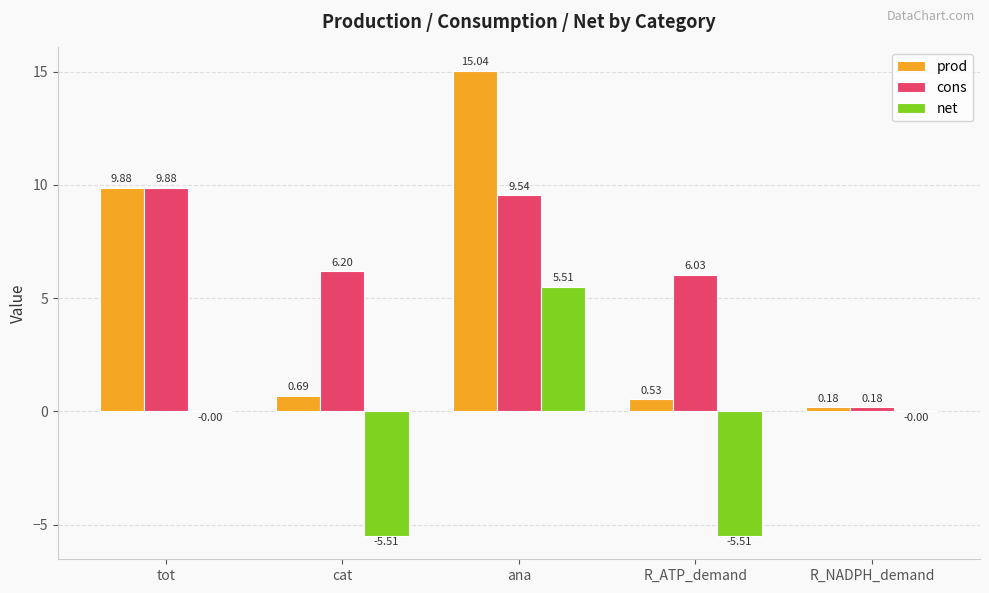

At which category does the chart reach its peak across all series?

ana